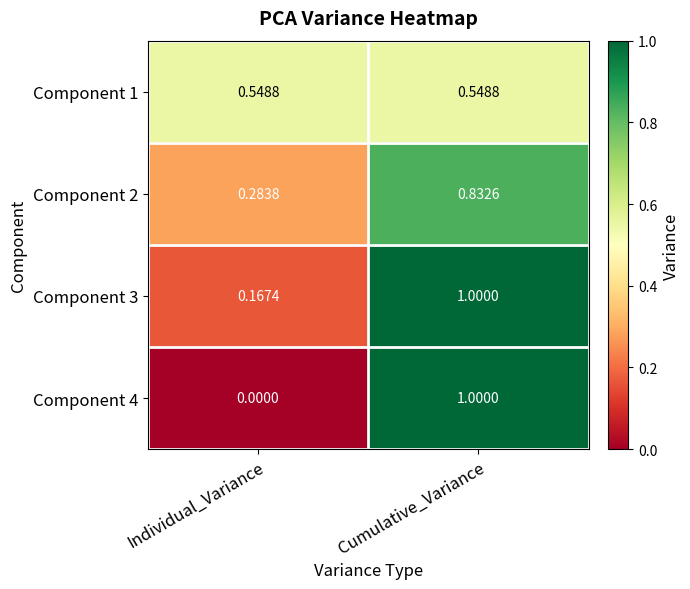

Where is Component 4 nearest to the value 0?

Individual_Variance